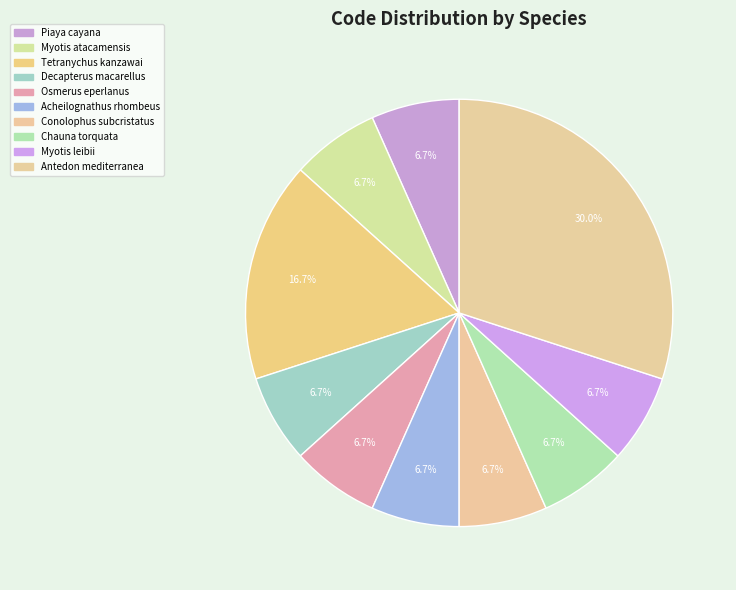

Rank the categories by value from highest to lowest.

Antedon mediterranea, Tetranychus kanzawai, Piaya cayana, Myotis atacamensis, Decapterus macarellus, Osmerus eperlanus, Acheilognathus rhombeus, Conolophus subcristatus, Chauna torquata, Myotis leibii